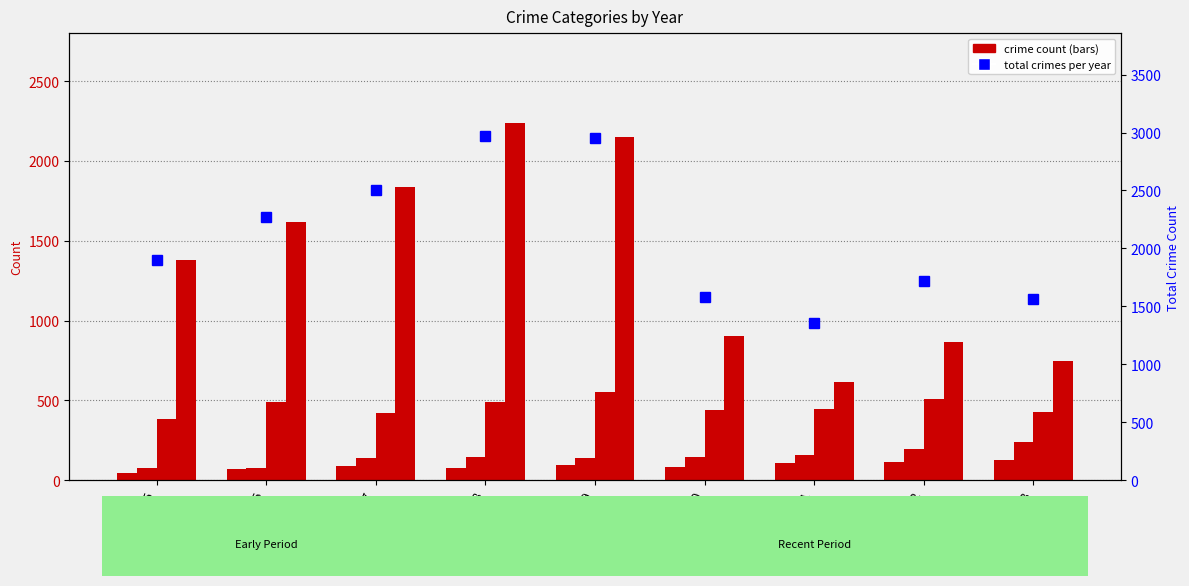

Is it true that Aggravated Assault equals 108 at 2021?

True